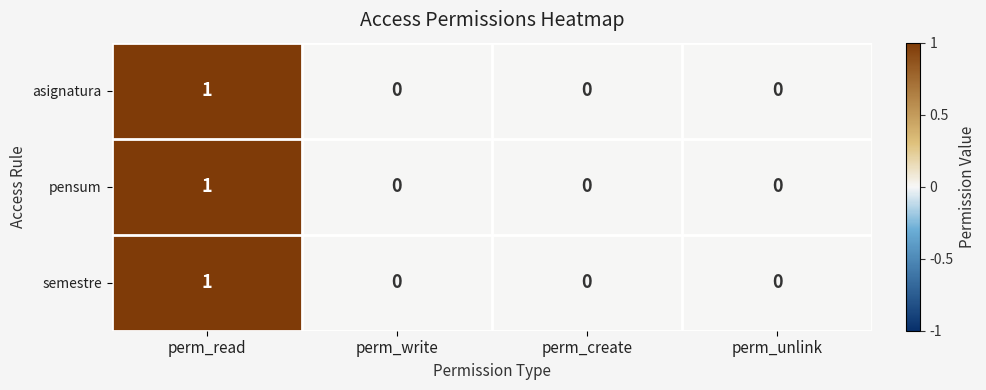

True or false: asignatura has a value of -1 at perm_unlink.

False